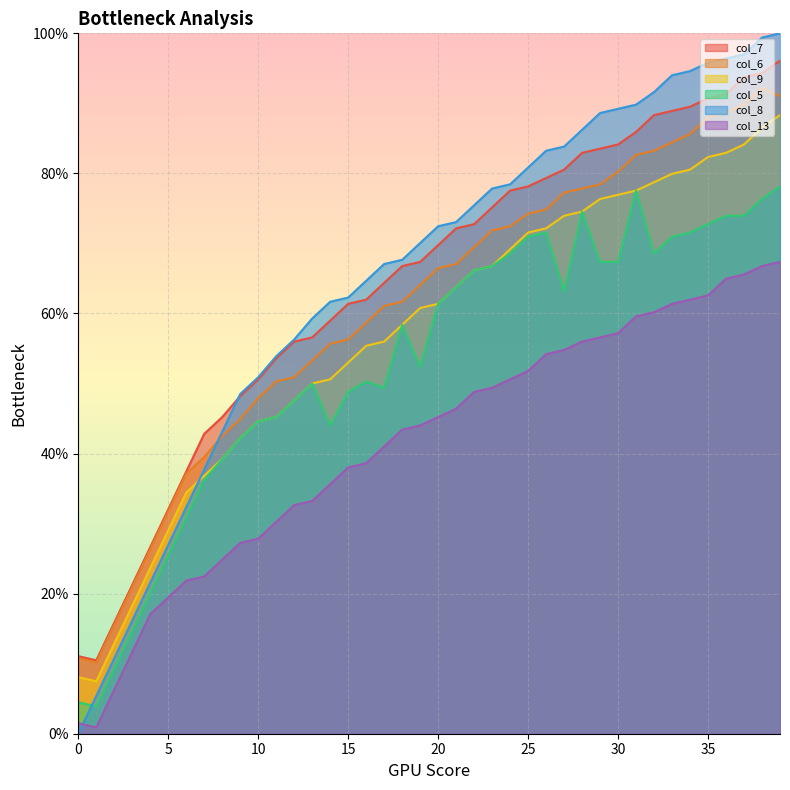

Reading right to left, what are all the values shown in this chart?

col_7: 39=96.1	38=94.3	37=93.7	36=91.3	35=90.7	34=89.5	33=88.9	32=88.3	31=85.9	30=84.1	29=83.5	28=82.9	27=80.5	26=79.3	25=78.1	24=77.5	23=75.1	22=72.8	21=72.2	20=69.8	19=67.4	18=66.8	17=64.4	16=62.0	15=61.4	14=59.0	13=56.6	12=56.0	11=53.6	10=50.6	9=48.2	8=45.2	7=42.8	6=37.4	5=32.0	4=26.6	3=21.3	2=15.9	1=10.5	0=11.1
col_6: 39=91.0	38=92.2	37=89.8	36=88.6	35=88.0	34=85.6	33=84.4	32=83.2	31=82.6	30=80.2	29=78.4	28=77.8	27=77.2	26=74.9	25=74.3	24=72.5	23=71.9	22=69.5	21=67.1	20=66.5	19=64.1	18=61.7	17=61.1	16=58.7	15=56.3	14=55.7	13=53.3	12=50.9	11=50.3	10=47.9	9=44.9	8=42.5	7=39.5	6=37.1	5=31.7	4=26.3	3=21.0	2=15.6	1=10.2	0=10.8
col_9: 39=88.3	38=86.5	37=84.1	36=82.9	35=82.3	34=80.5	33=79.9	32=78.7	31=77.5	30=76.9	29=76.3	28=74.6	27=74.0	26=72.2	25=71.6	24=69.2	23=66.8	22=66.2	21=63.8	20=61.4	19=60.8	18=58.4	17=56.0	16=55.4	15=53.0	14=50.6	13=50.0	12=47.6	11=45.2	10=44.6	9=42.2	8=39.2	7=36.8	6=34.4	5=29.0	4=23.7	3=18.3	2=12.9	1=7.5	0=8.1
col_5: 39=78.1	38=76.3	37=74.0	36=74.0	35=72.8	34=71.6	33=71.0	32=68.6	31=77.5	30=67.4	29=67.4	28=74.6	27=63.2	26=71.6	25=71.0	24=68.6	23=66.8	22=66.2	21=63.8	20=61.4	19=52.4	18=58.4	17=49.4	16=50.3	15=48.8	14=44.0	13=50.0	12=47.6	11=45.2	10=44.6	9=42.2	8=39.2	7=36.2	6=30.8	5=25.4	4=20.1	3=14.7	2=9.3	1=3.9	0=4.5
col_8: 39=100.0	38=99.4	37=97.0	36=96.4	35=95.8	34=94.6	33=94.0	32=91.6	31=89.8	30=89.2	29=88.6	28=86.2	27=83.8	26=83.2	25=80.8	24=78.4	23=77.8	22=75.4	21=73.1	20=72.5	19=70.1	18=67.7	17=67.1	16=64.7	15=62.3	14=61.7	13=59.3	12=56.3	11=53.9	10=50.9	9=48.5	8=43.1	7=37.7	6=32.3	5=26.9	4=21.6	3=16.2	2=10.8	1=5.4	0=0.0
col_13: 39=67.4	38=66.8	37=65.6	36=65.0	35=62.6	34=62.0	33=61.4	32=60.2	31=59.6	30=57.2	29=56.6	28=56.0	27=54.8	26=54.2	25=51.8	24=50.6	23=49.4	22=48.8	21=46.4	20=45.2	19=44.0	18=43.4	17=41.0	16=38.6	15=38.0	14=35.6	13=33.2	12=32.6	11=30.2	10=27.8	9=27.2	8=24.9	7=22.5	6=21.9	5=19.5	4=17.1	3=11.7	2=6.3	1=0.9	0=1.5